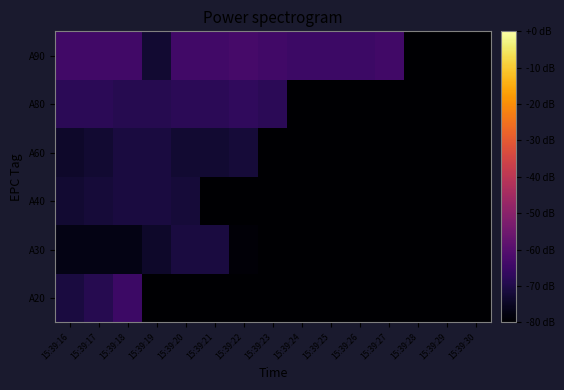

At which category is the sum across all series the highest?

15:39:18